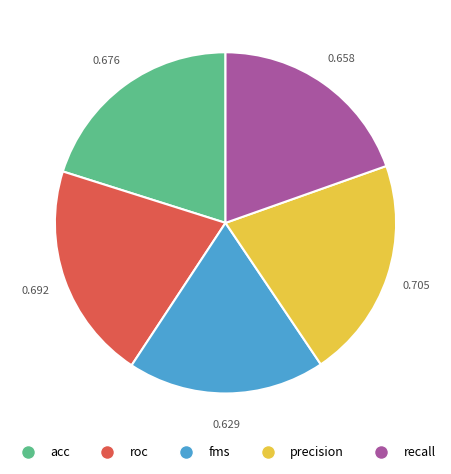

Do precision and acc together represent more than half of the pie?

No